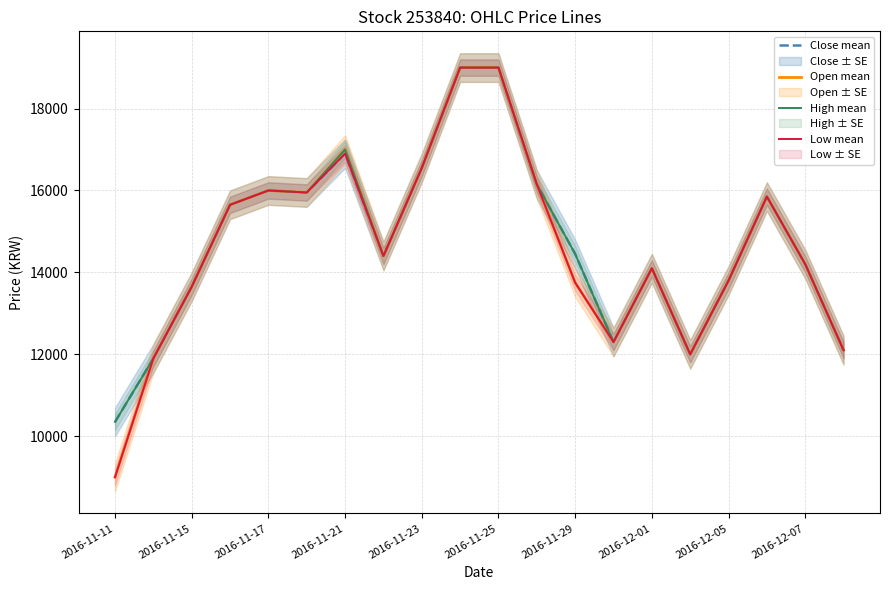

How many series are shown in this chart?

4